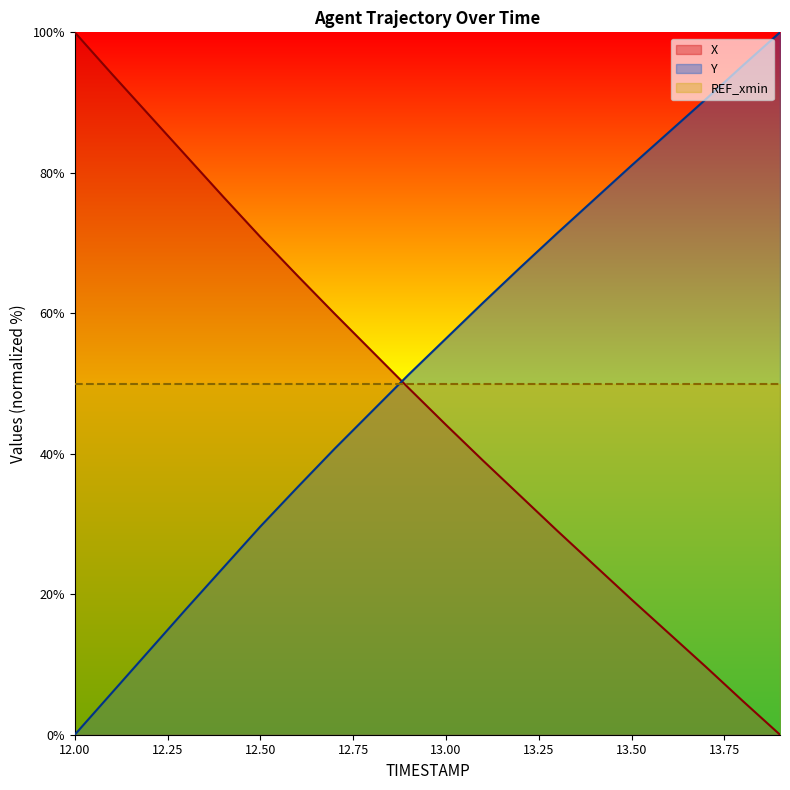

What position from the right is 13.0?

10